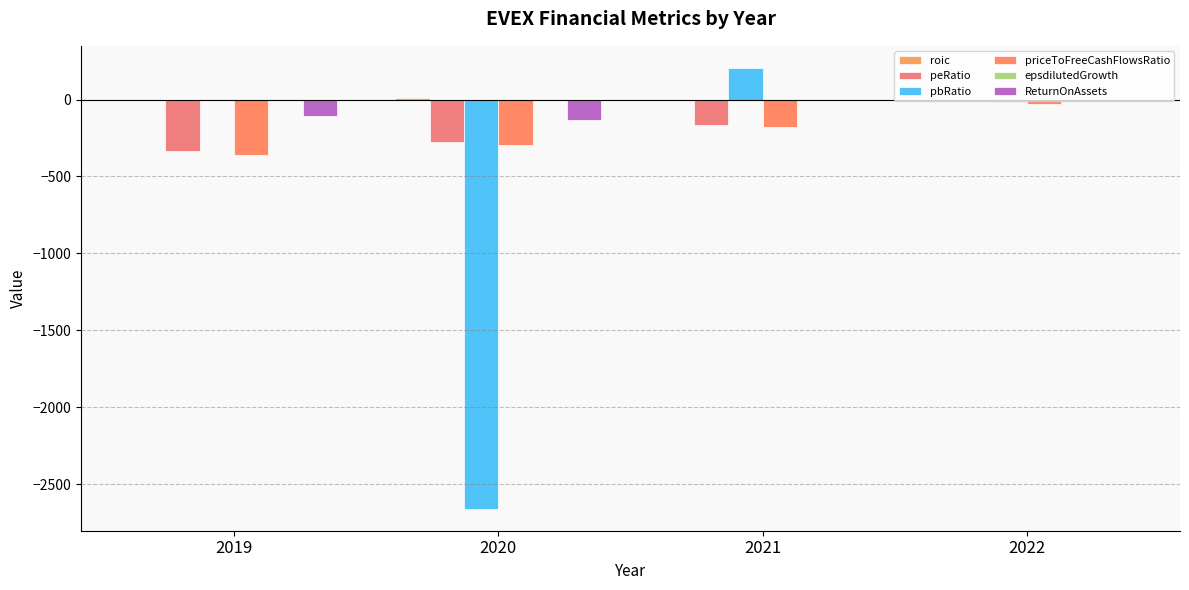

At 2022, list the series in order from smallest to largest.

priceToFreeCashFlowsRatio, peRatio, epsdilutedGrowth, ReturnOnAssets, roic, pbRatio